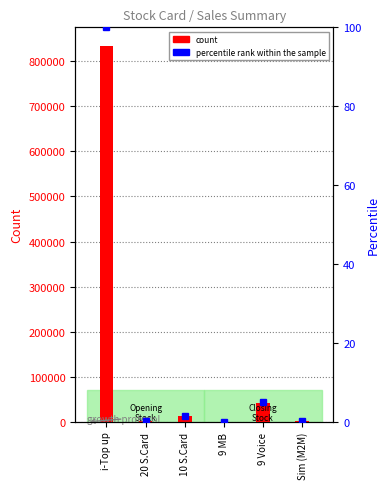

Which label corresponds to the smallest value in the chart?

9 MB